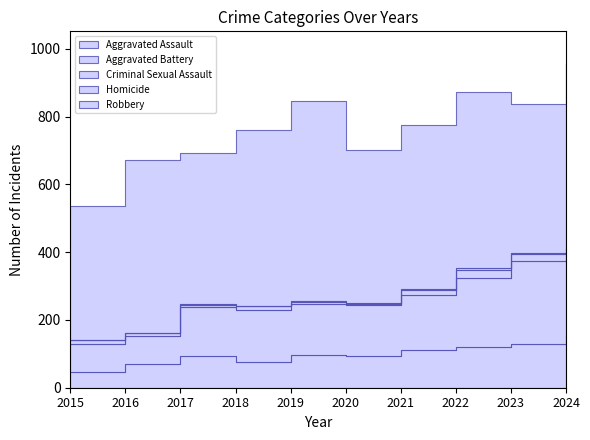

Which series changed the most between 2018 and 2024?

Aggravated Battery